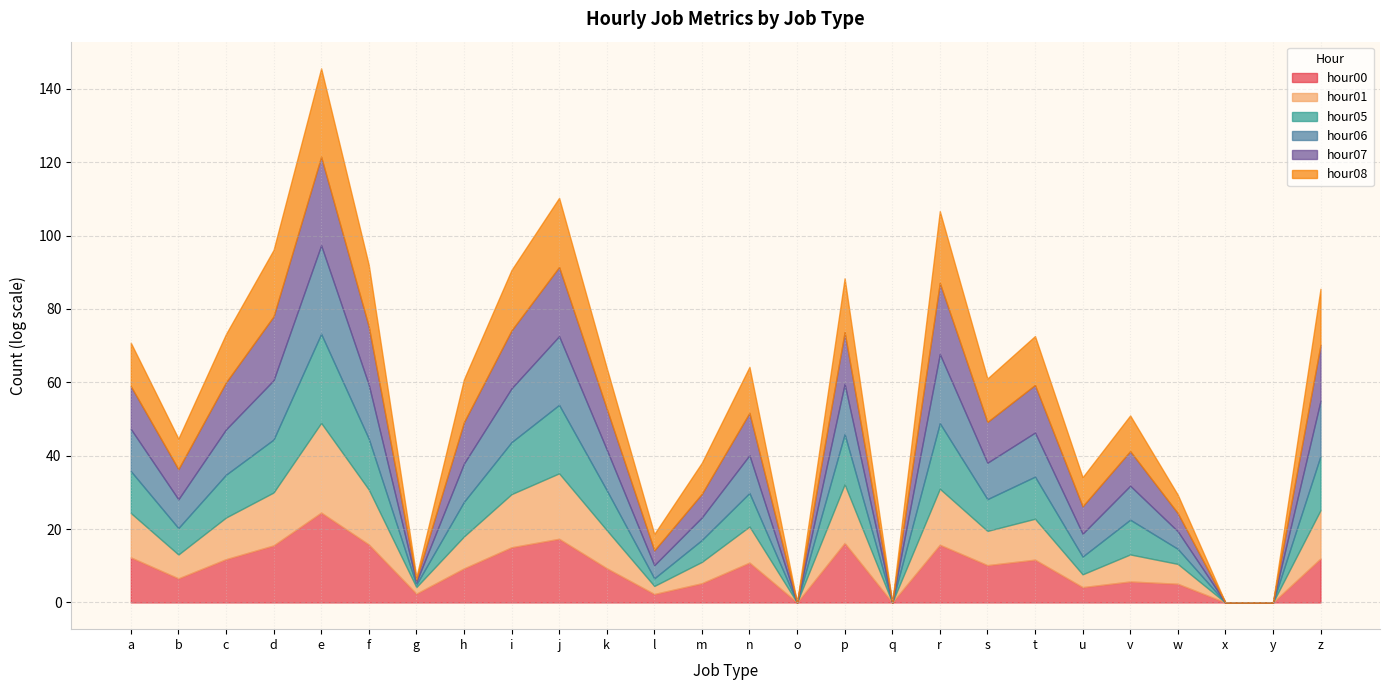

Between a and p, which is larger?

p